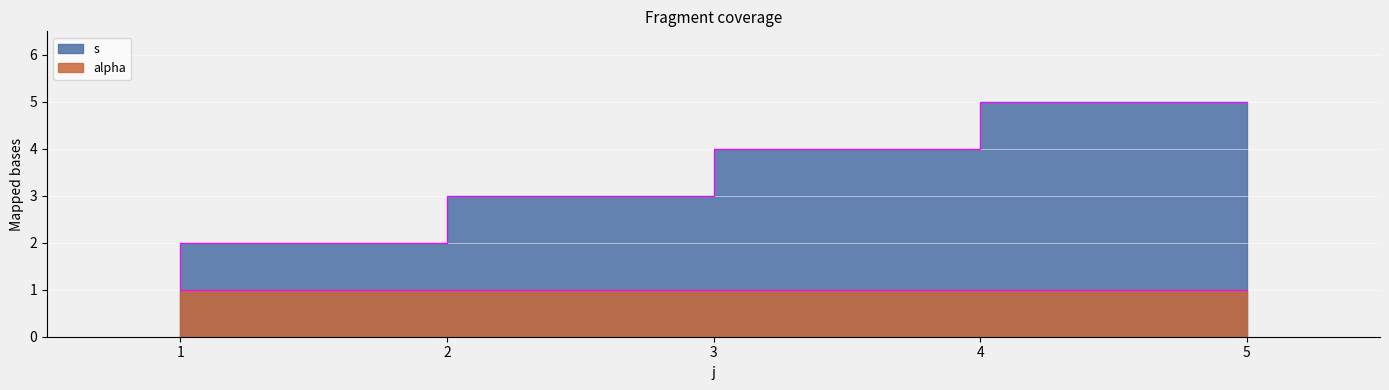

What is the sum of the values at 2 and 3?

5